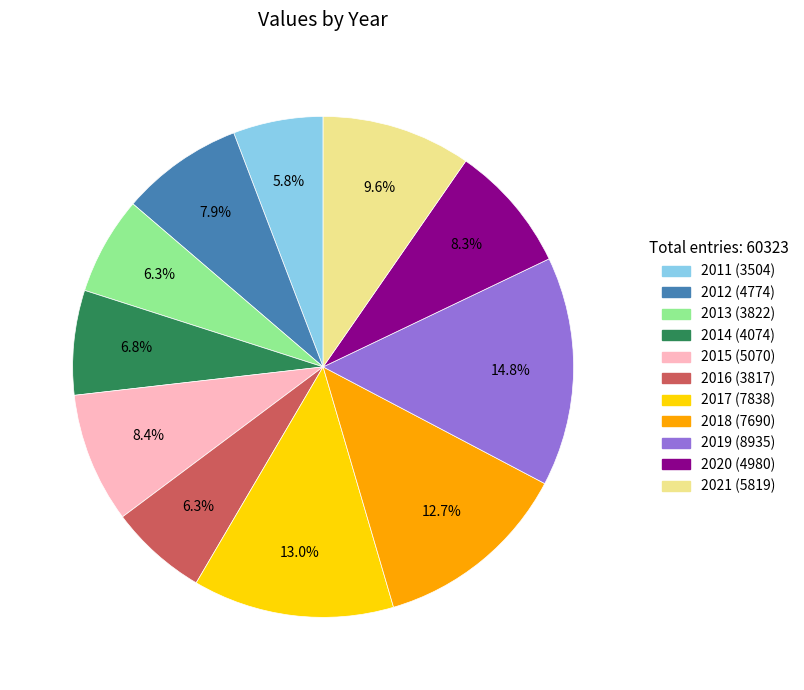

Which has a higher value, 2021 or 2015?

2021